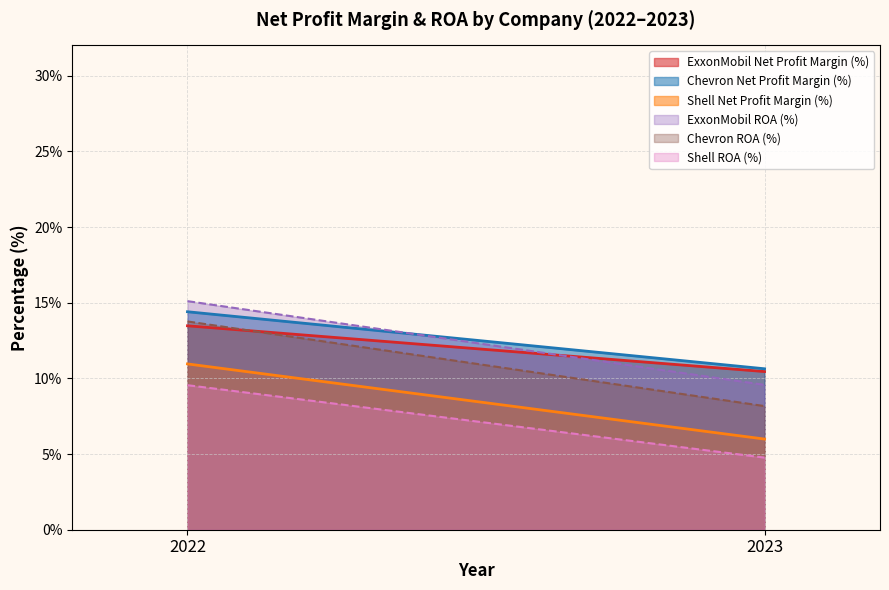

Which series has the largest range (max minus min)?

Chevron ROA (%)